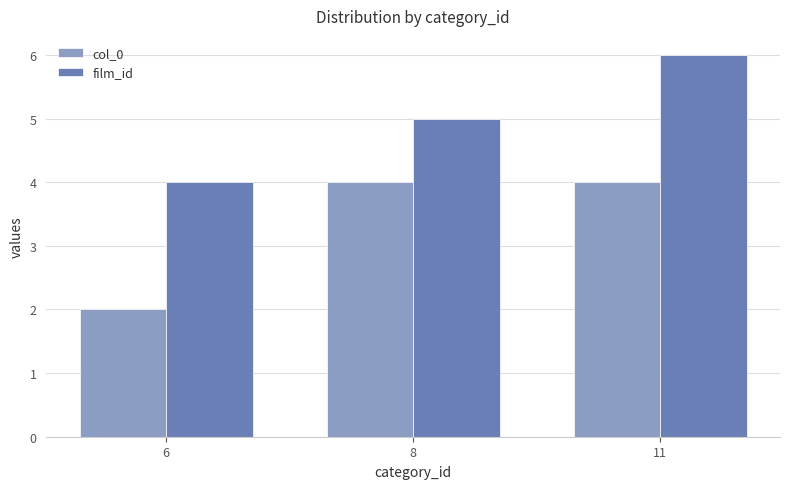

What is the value of the film_id bar at the 2nd from the left?

5